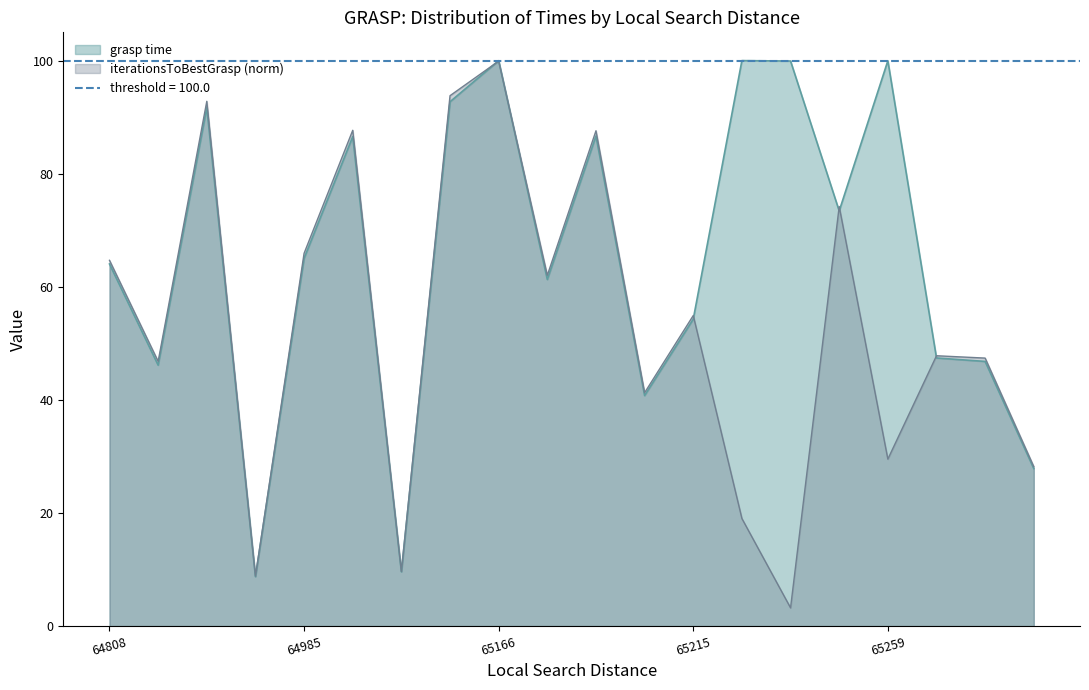

Where does the iterationsToBestGrasp series first go above 54?

64808